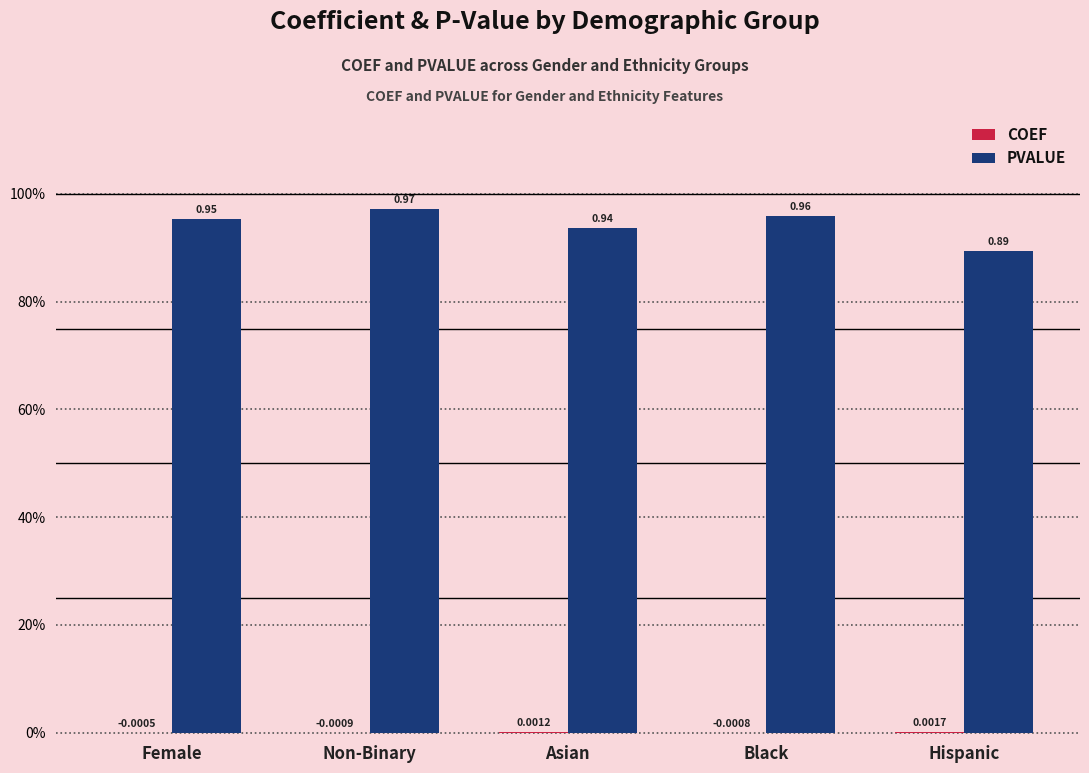

At how many categories does at least one series exceed 0?

5